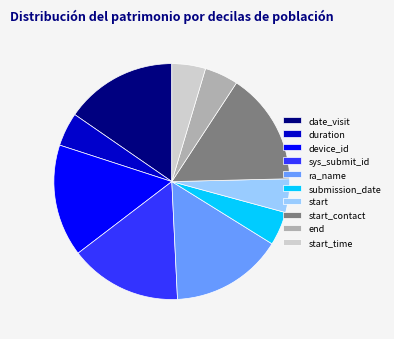

Between start_time and ra_name, which is larger?

ra_name